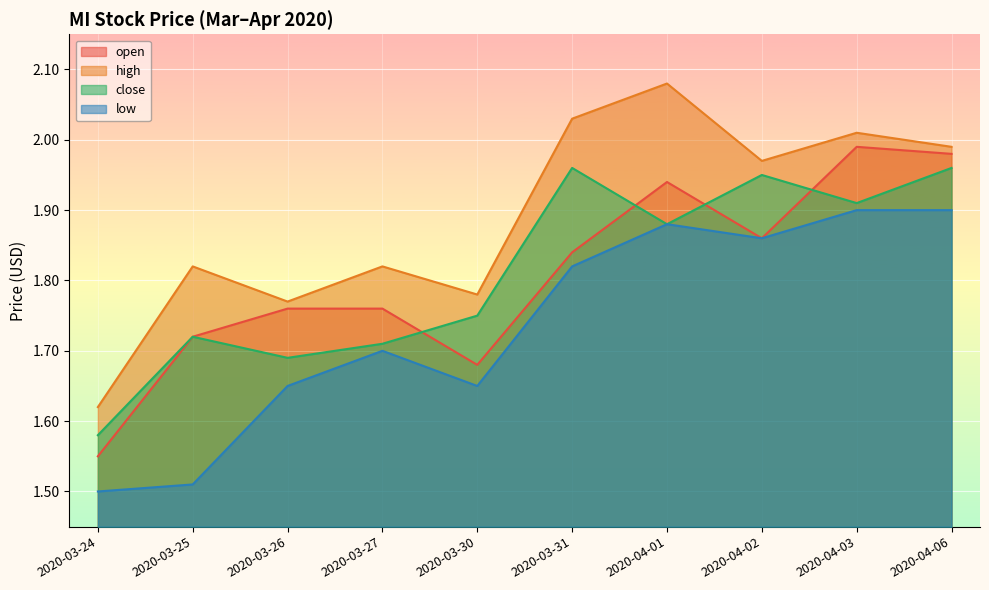

Which series has the largest total across all categories?

high